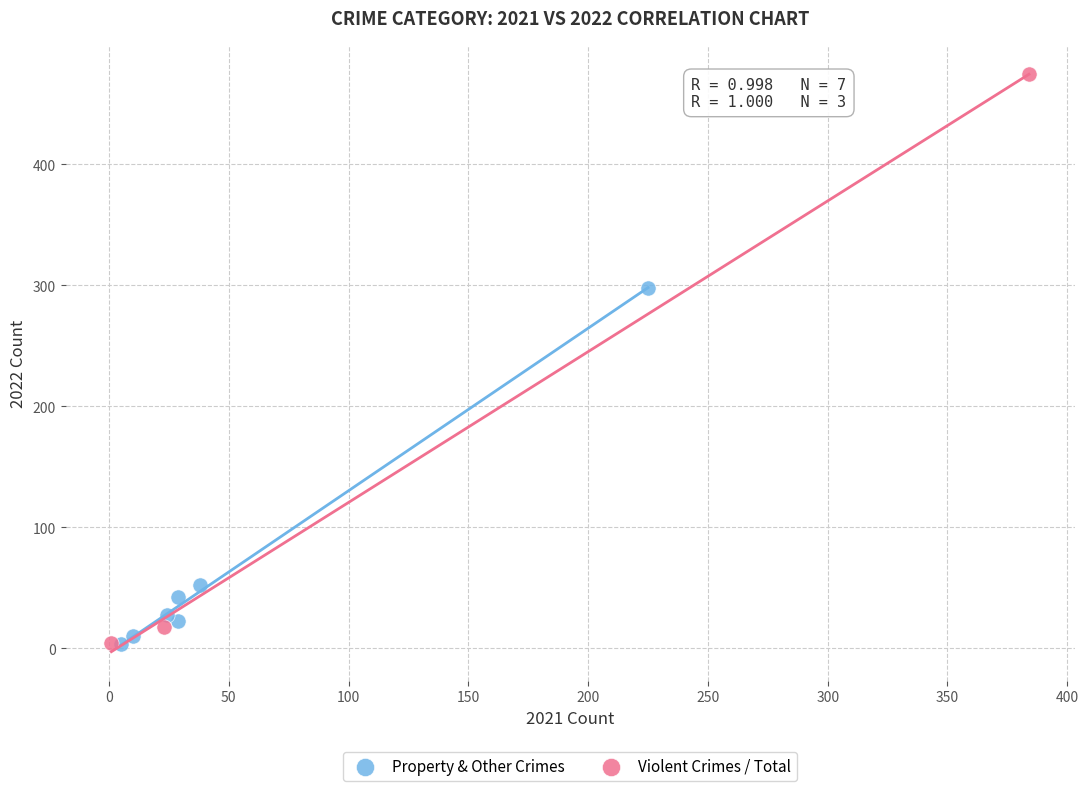

Which series reaches the maximum Y coordinate?

Violent Crimes / Total